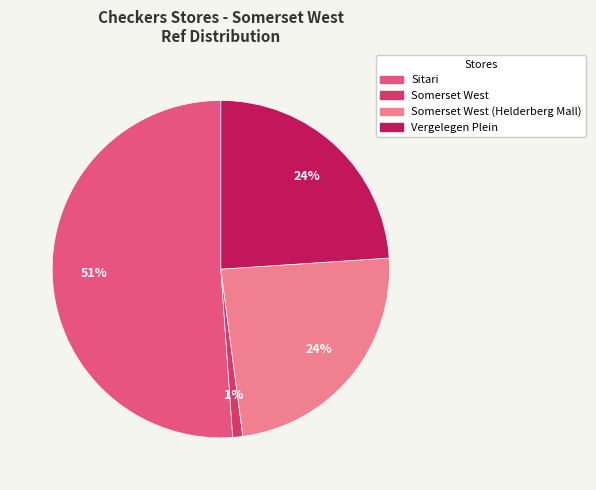

Which category has the biggest portion of the pie?

Sitari